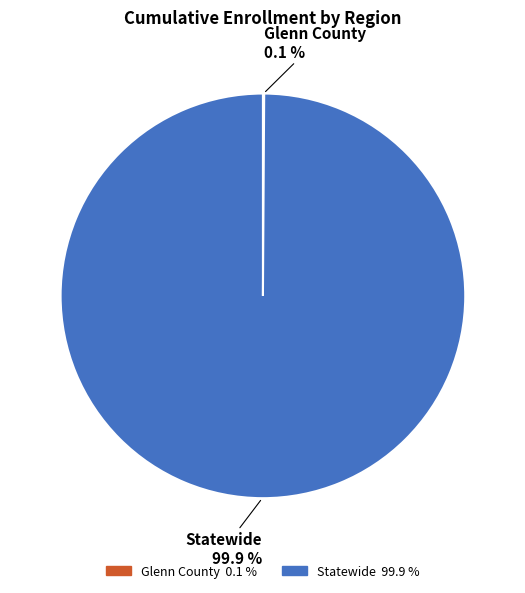

Is it true that Statewide is 100% of the pie?

True